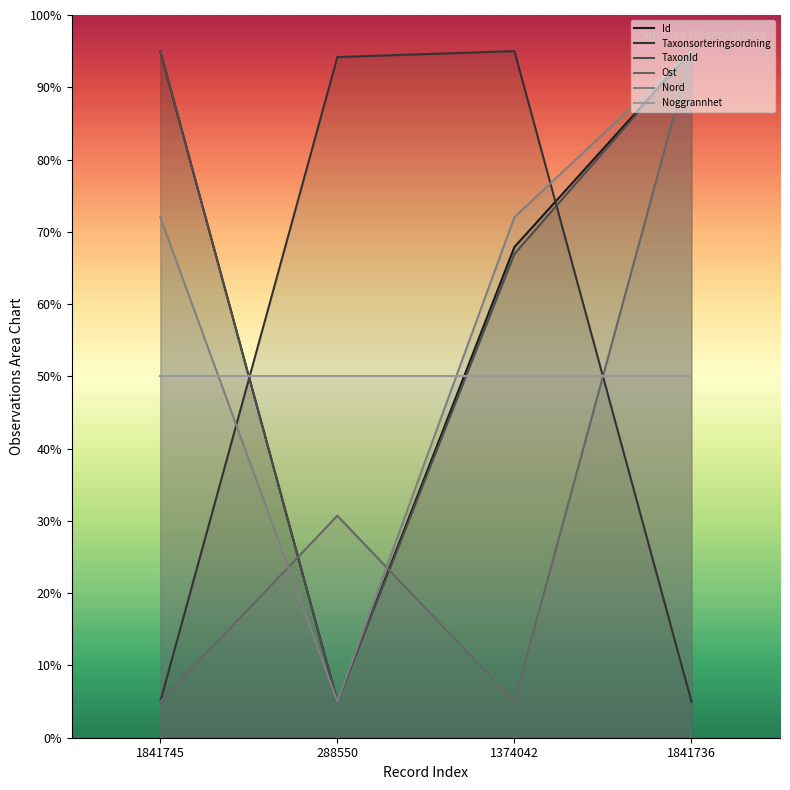

Which series has the largest range (max minus min)?

Id